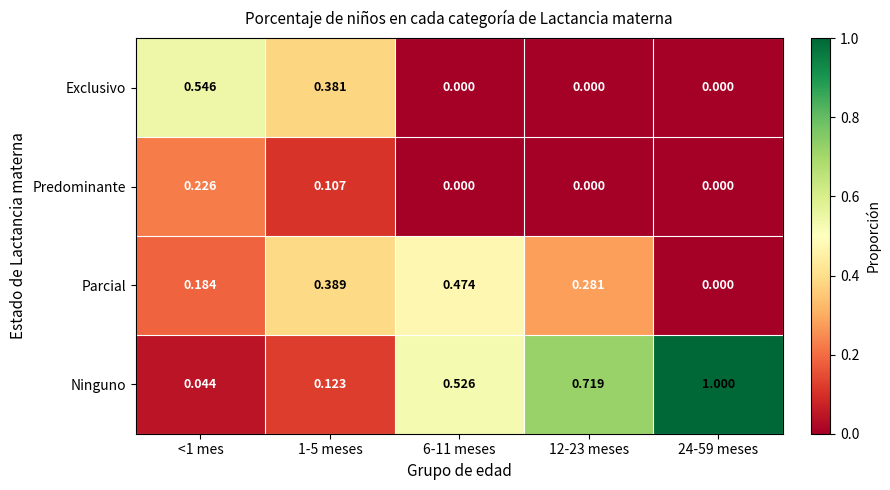

Which series changed the most between <1 mes and 1-5 meses?

Parcial